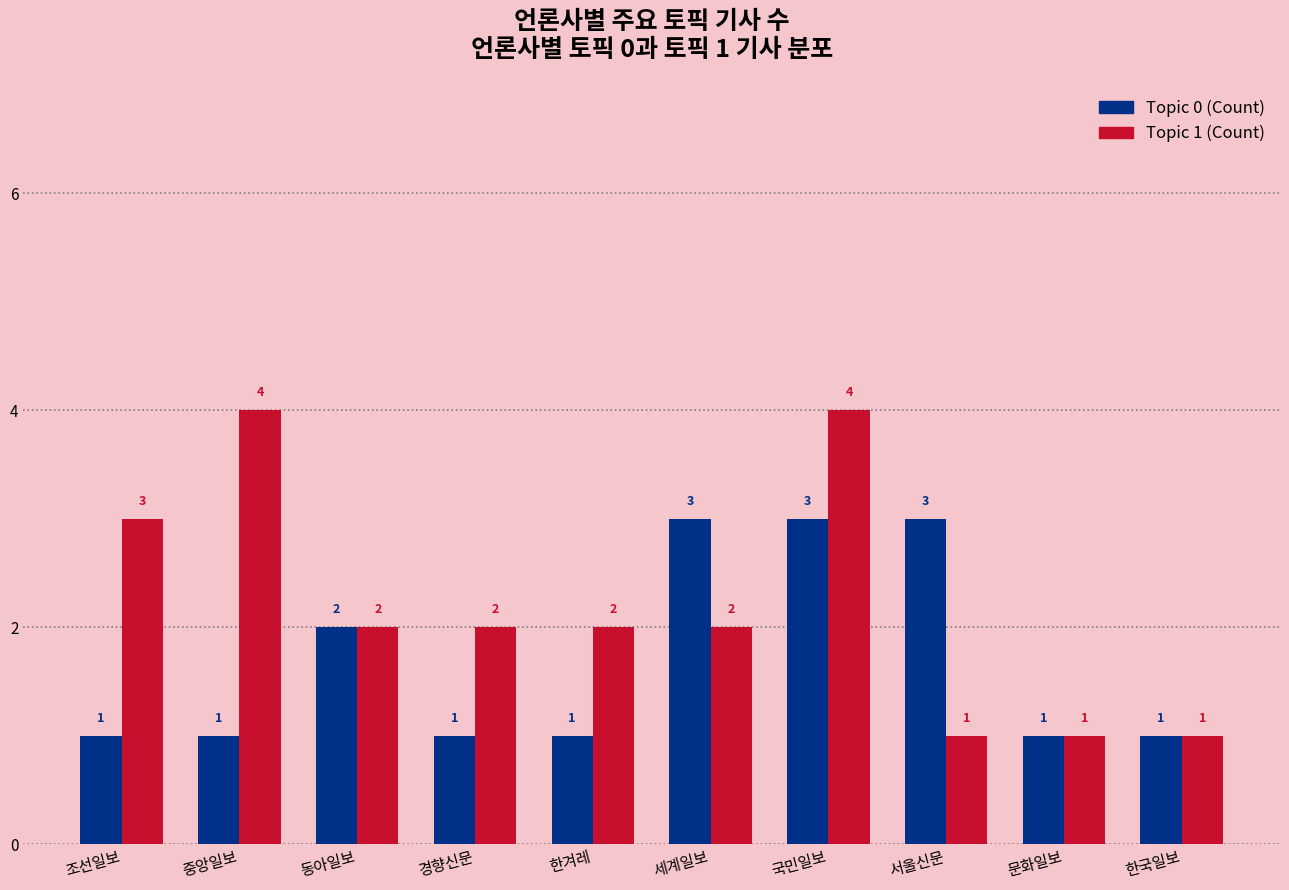

Reading right to left, transcribe all the data shown in this chart.

Topic 0 (Count): 한국일보=1	문화일보=1	서울신문=3	국민일보=3	세계일보=3	한겨레=1	경향신문=1	동아일보=2	중앙일보=1	조선일보=1
Topic 1 (Count): 한국일보=1	문화일보=1	서울신문=1	국민일보=4	세계일보=2	한겨레=2	경향신문=2	동아일보=2	중앙일보=4	조선일보=3